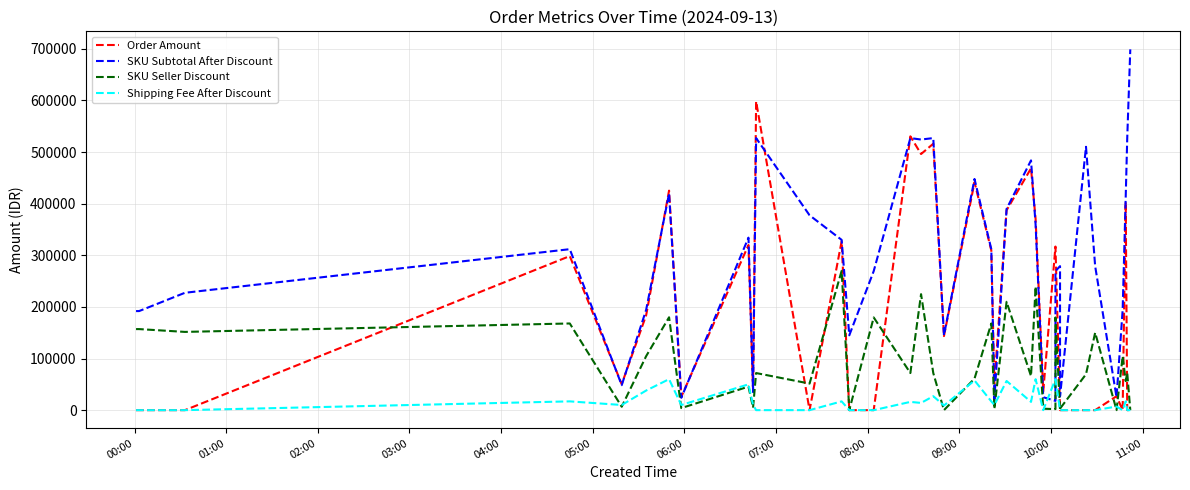

List the series in order of their peak value, highest first.

SKU Subtotal After Discount, Order Amount, SKU Seller Discount, Shipping Fee After Discount